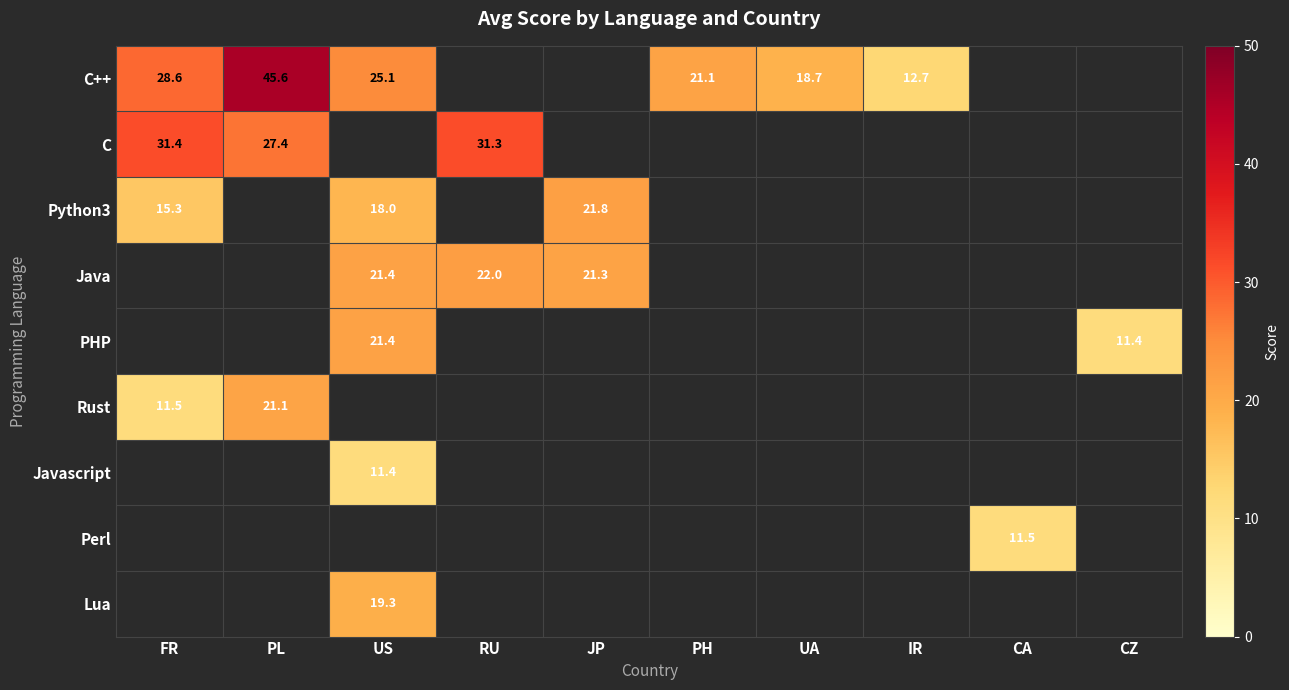

Which category has the highest value across all series?

PL